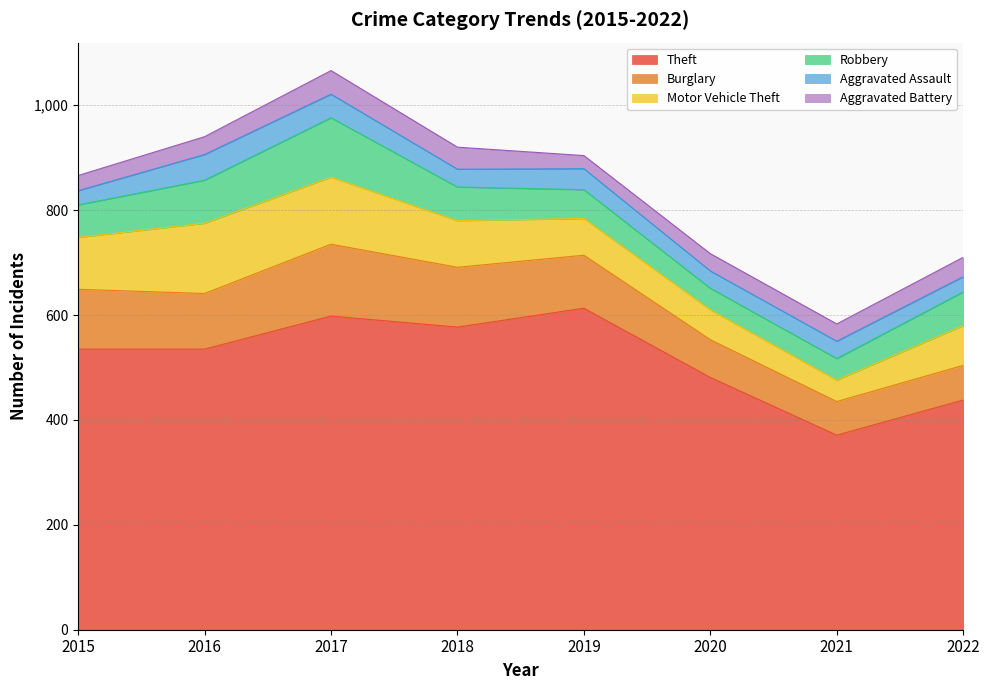

Rank the categories by Motor Vehicle Theft value from highest to lowest.

2016, 2017, 2015, 2018, 2022, 2019, 2020, 2021